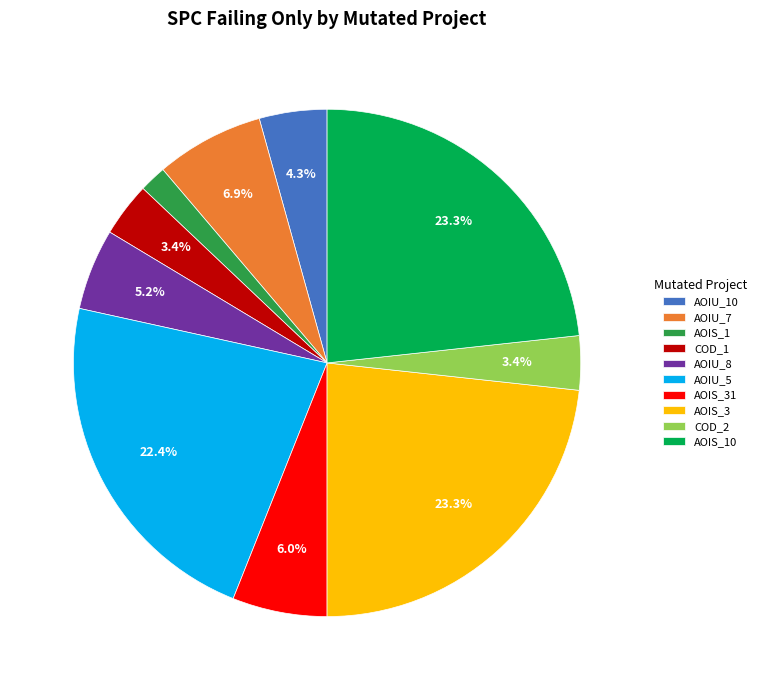

Is there a majority slice in this chart?

No